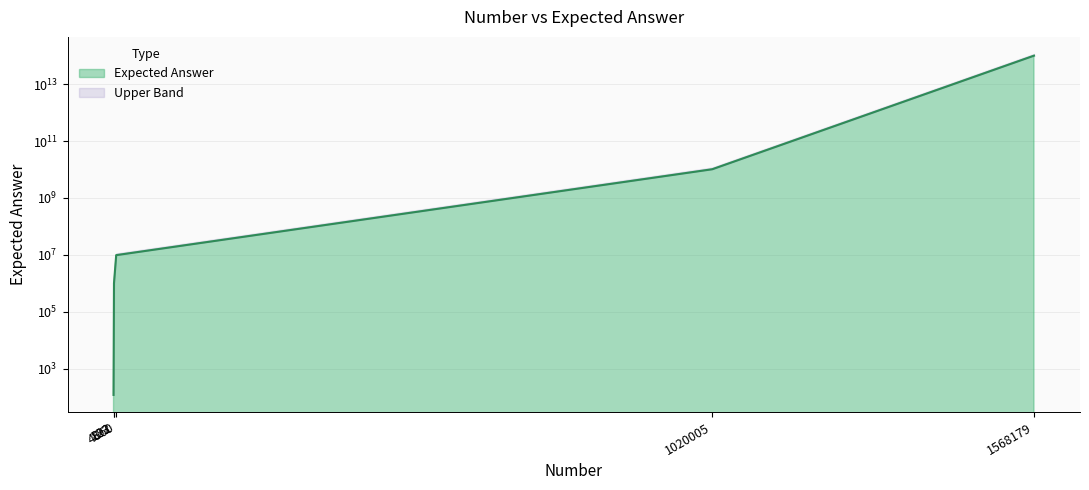

How many data points are above 9876545?

2